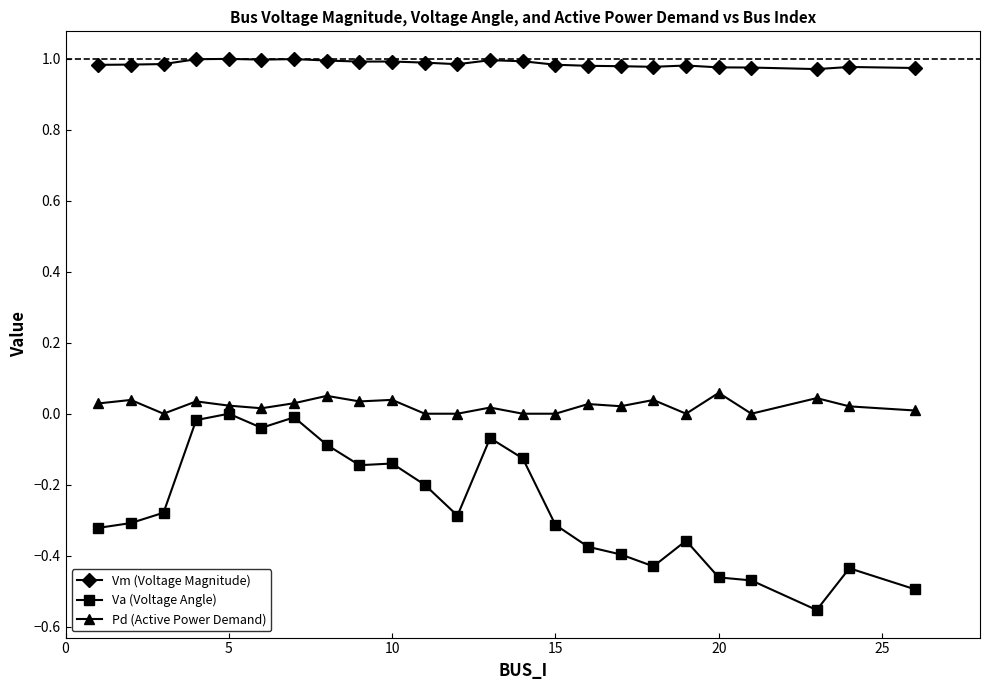

What is the sum of all Vm (Voltage Magnitude) values?

23.7